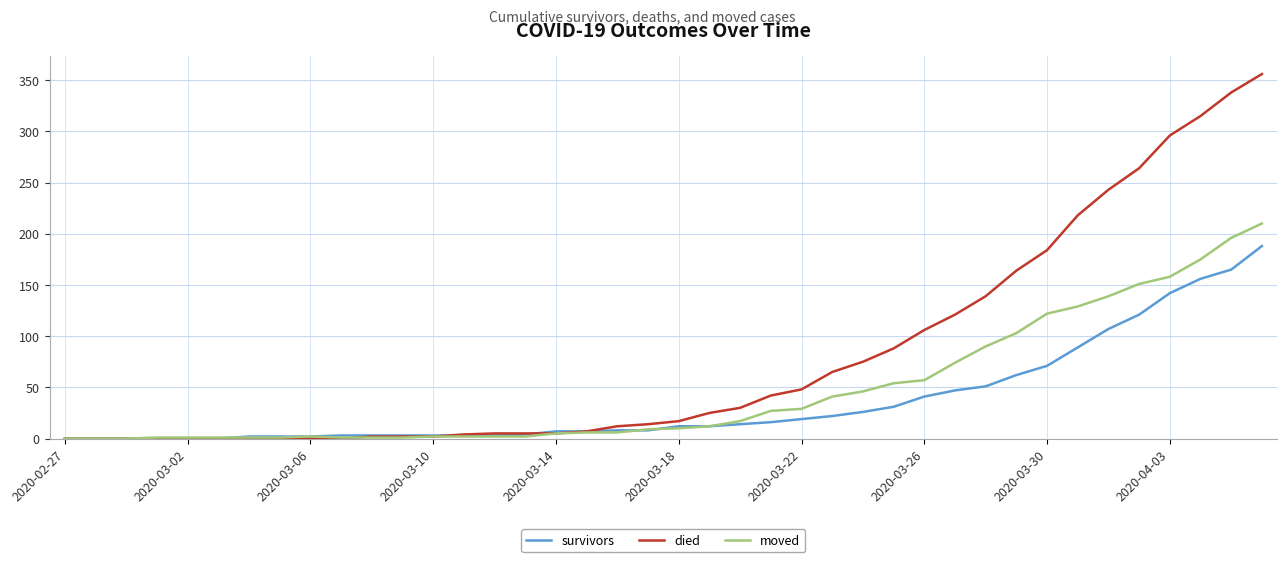

What is the maximum value shown in the chart?

356